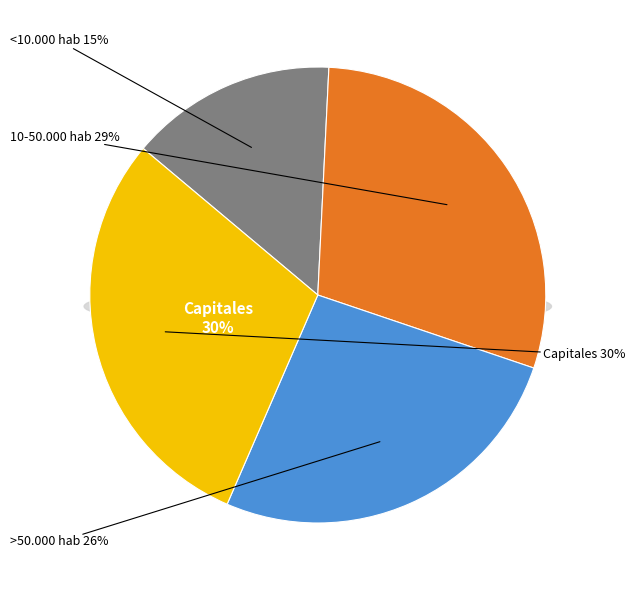

To the nearest percent, what is the average slice percentage?

25%